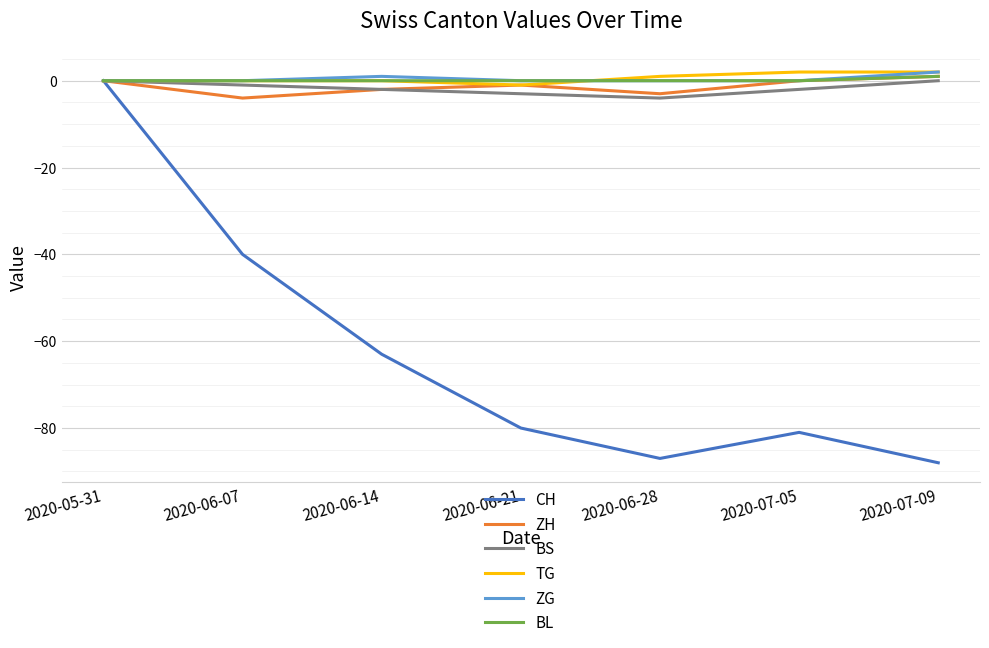

What are all the series names shown in the legend?

CH, ZH, BS, TG, ZG, BL